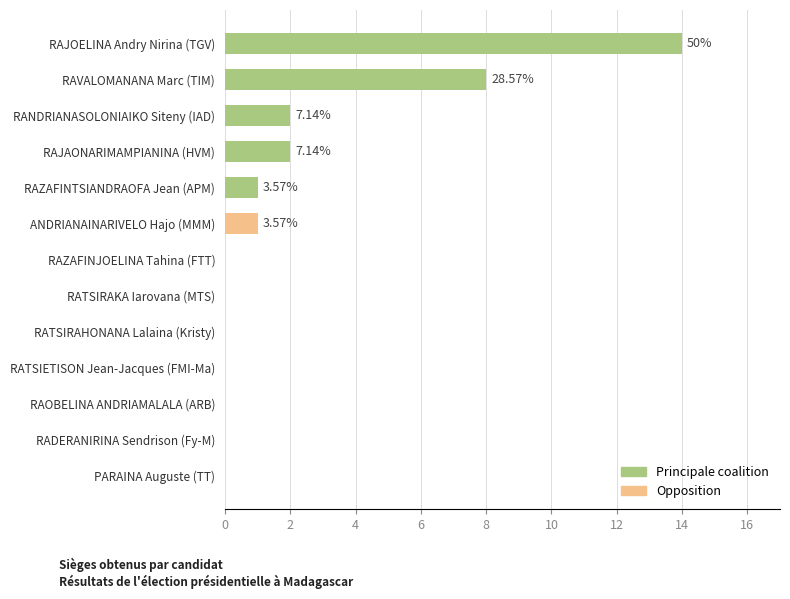

What is the sum of all values?

28